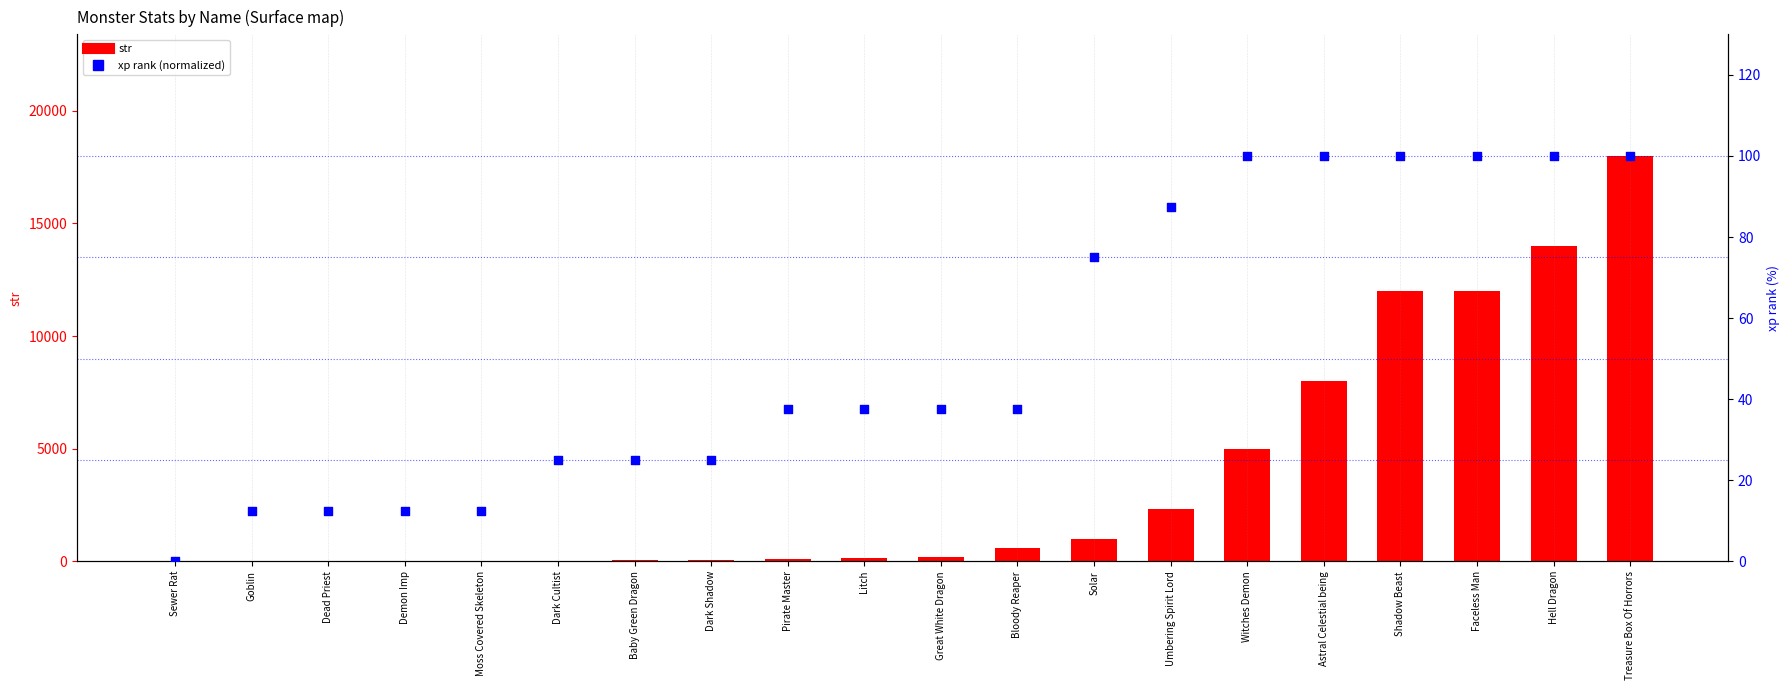

What are all the series names shown in the legend?

str, xp rank (normalized)